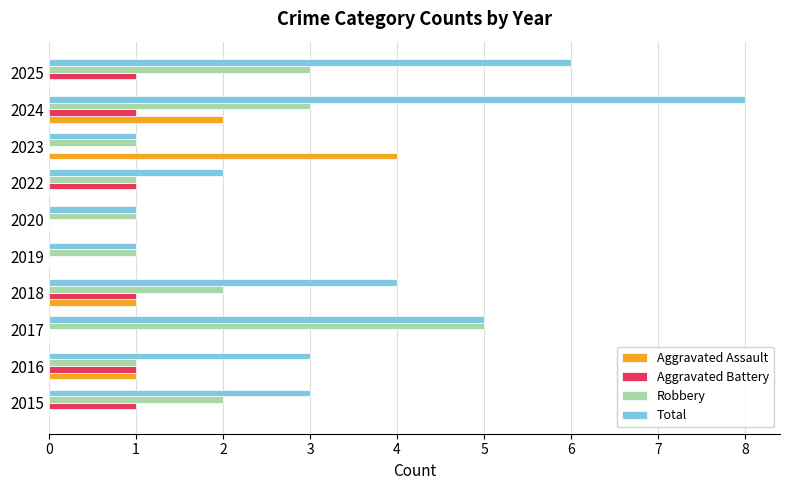

True or false: Aggravated Assault has a value of 3 at 2023.

False